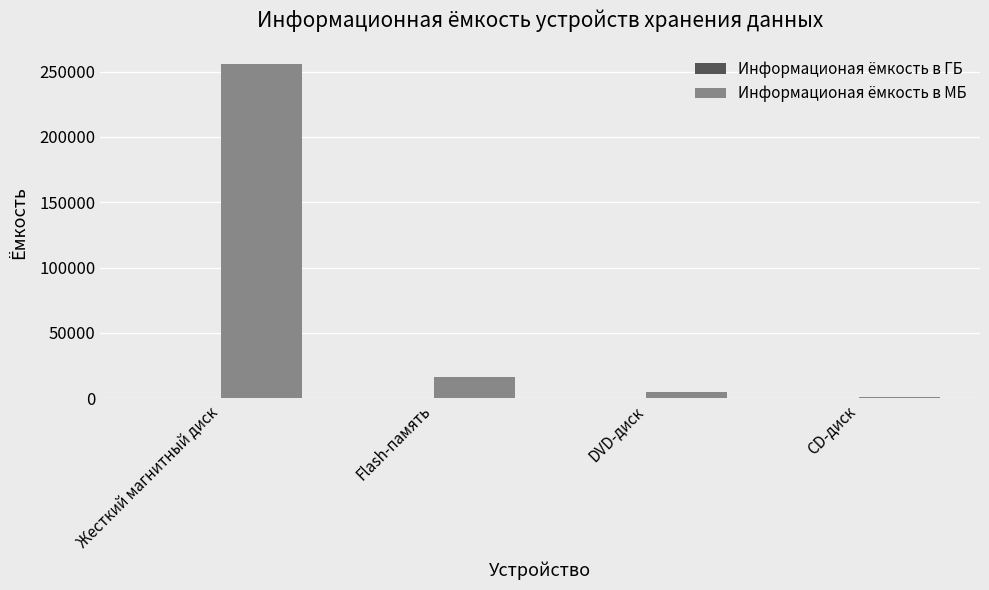

Where is Информационая ёмкость в МБ nearest to the value 128358?

Flash-память